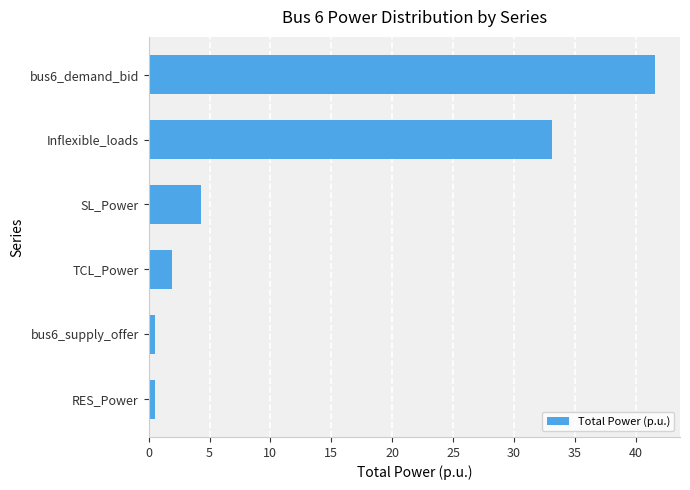

What is the maximum value shown in the chart?

41.6